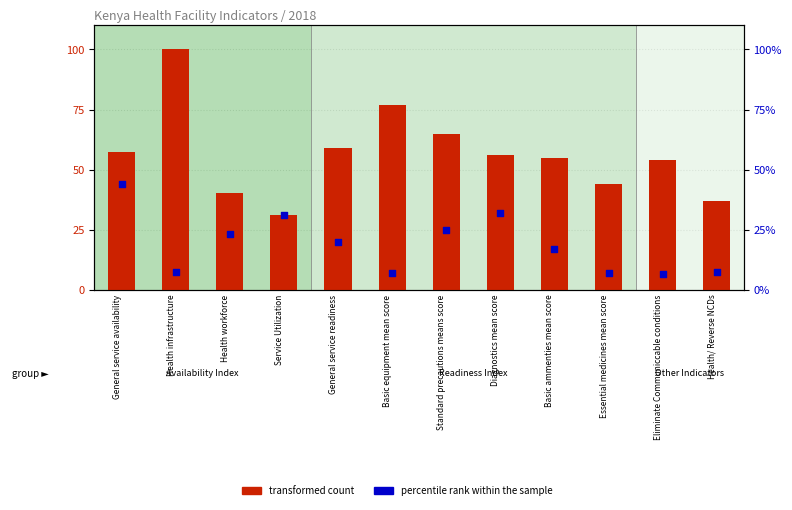

Is the value of percentile rank within the sample at Basic equipment mean score greater than the value of transformed count at Standard precautions means score?

No